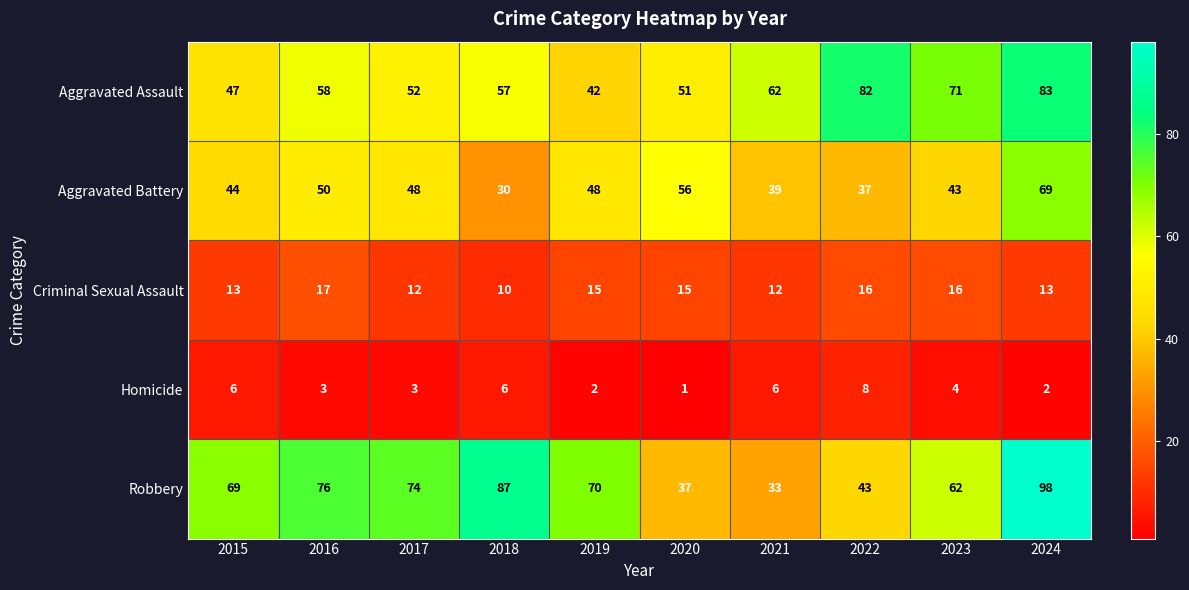

Count the number of categories in the chart.

10